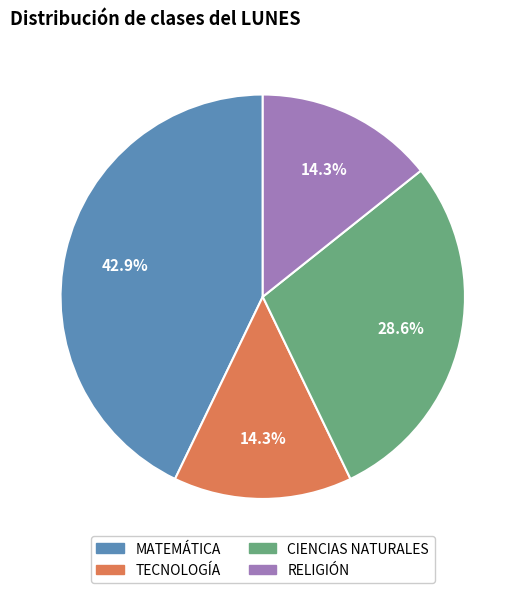

Which category has the biggest portion of the pie?

MATEMÁTICA